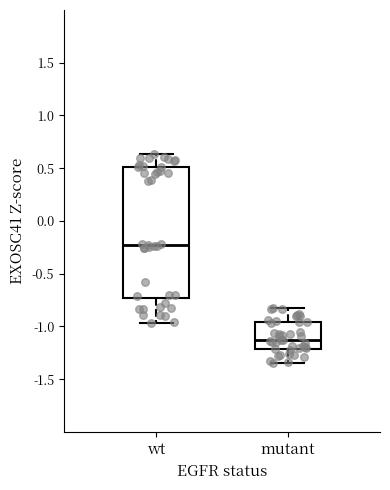

Where does the lower whisker of the box for mutant end on the y-axis? The values are not printed on the chart, so give them approximately, as read against the axis.

-1.35